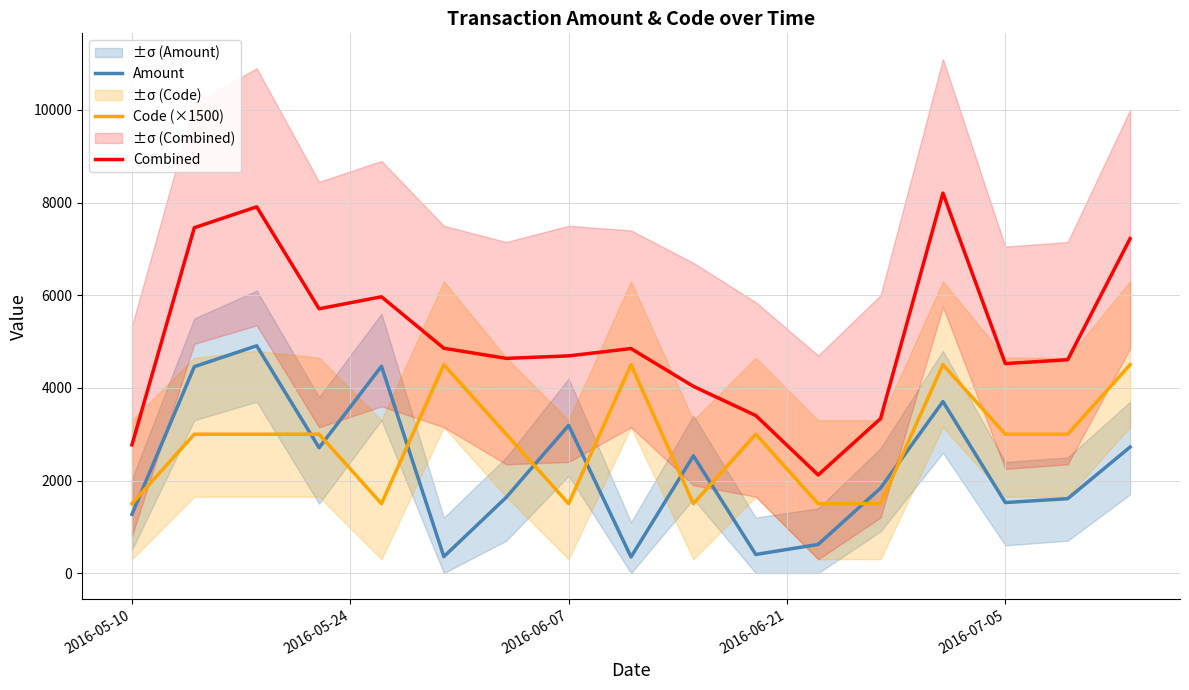

What is the difference between the maximum and second lowest values in the Code (×1500) series?

3000